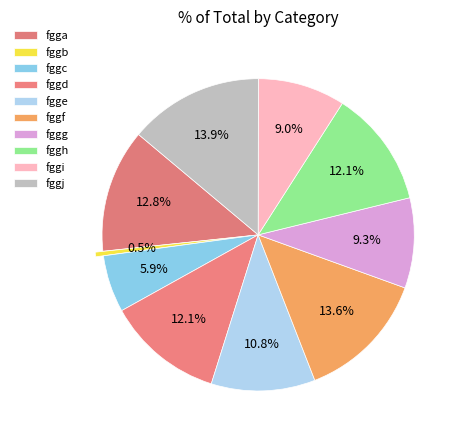

Is there any slice that represents more than half of the pie?

No